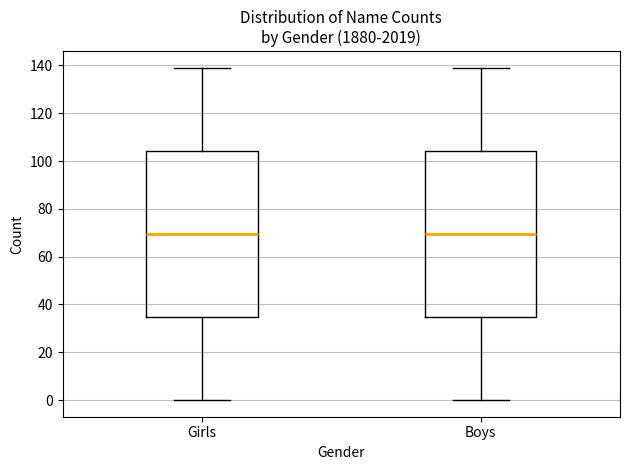

Reading left to right, read every box against the y-axis: the position of its median line, the range the box covers, and the ends of its whiskers. The values are not printed on the chart, so give them approximately, as read against the axis.

Girls: median 70, box 34 to 104, whiskers 0 to 140
Boys: median 70, box 34 to 104, whiskers 0 to 140